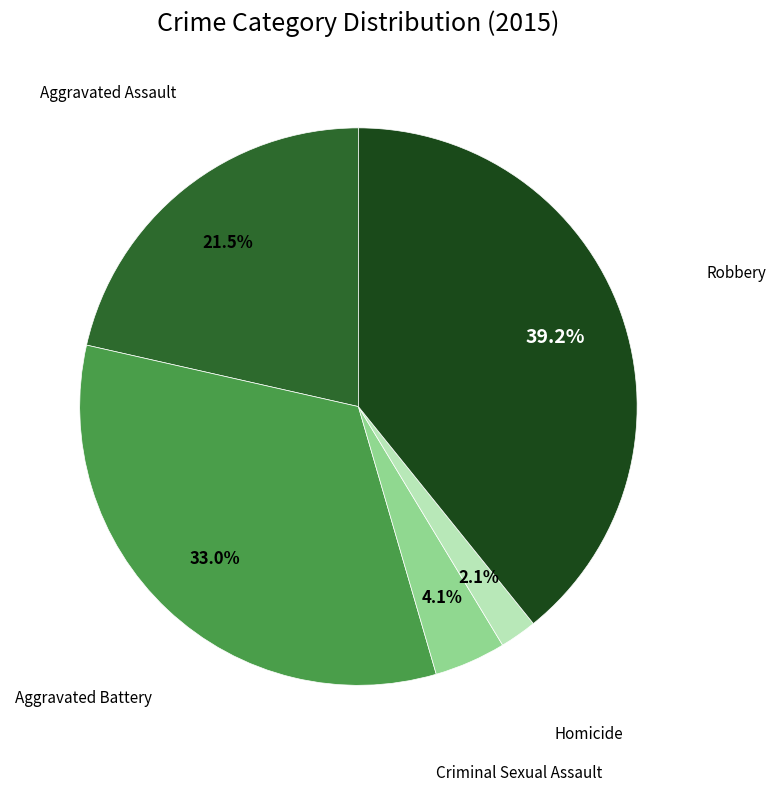

Is there any slice that represents more than half of the pie?

No